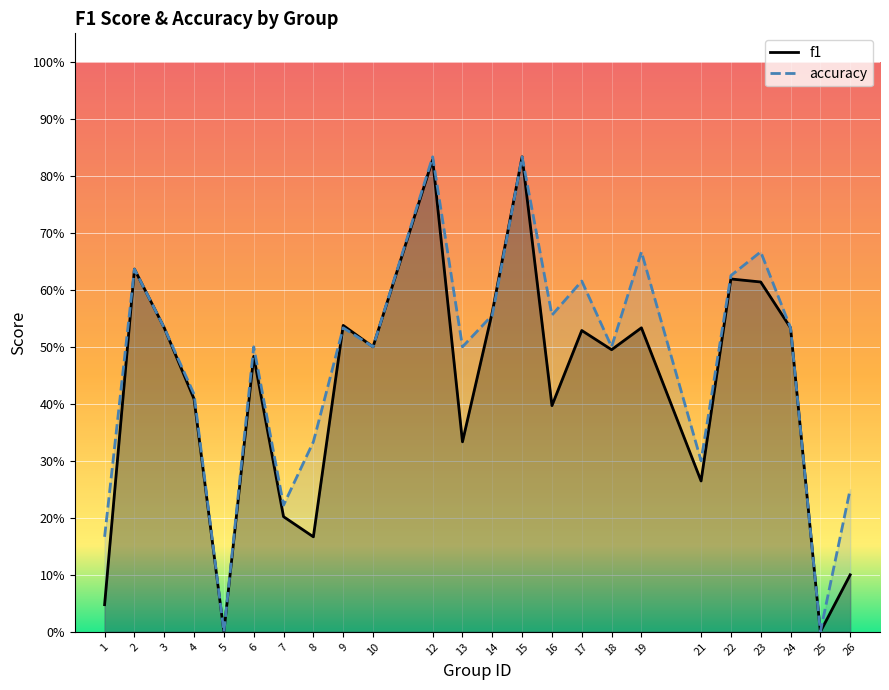

How many lines are shown in the chart?

2